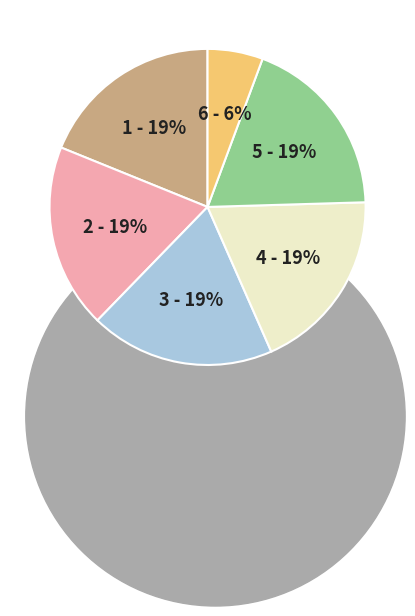

True or false: 5 accounts for 19% of the total.

True